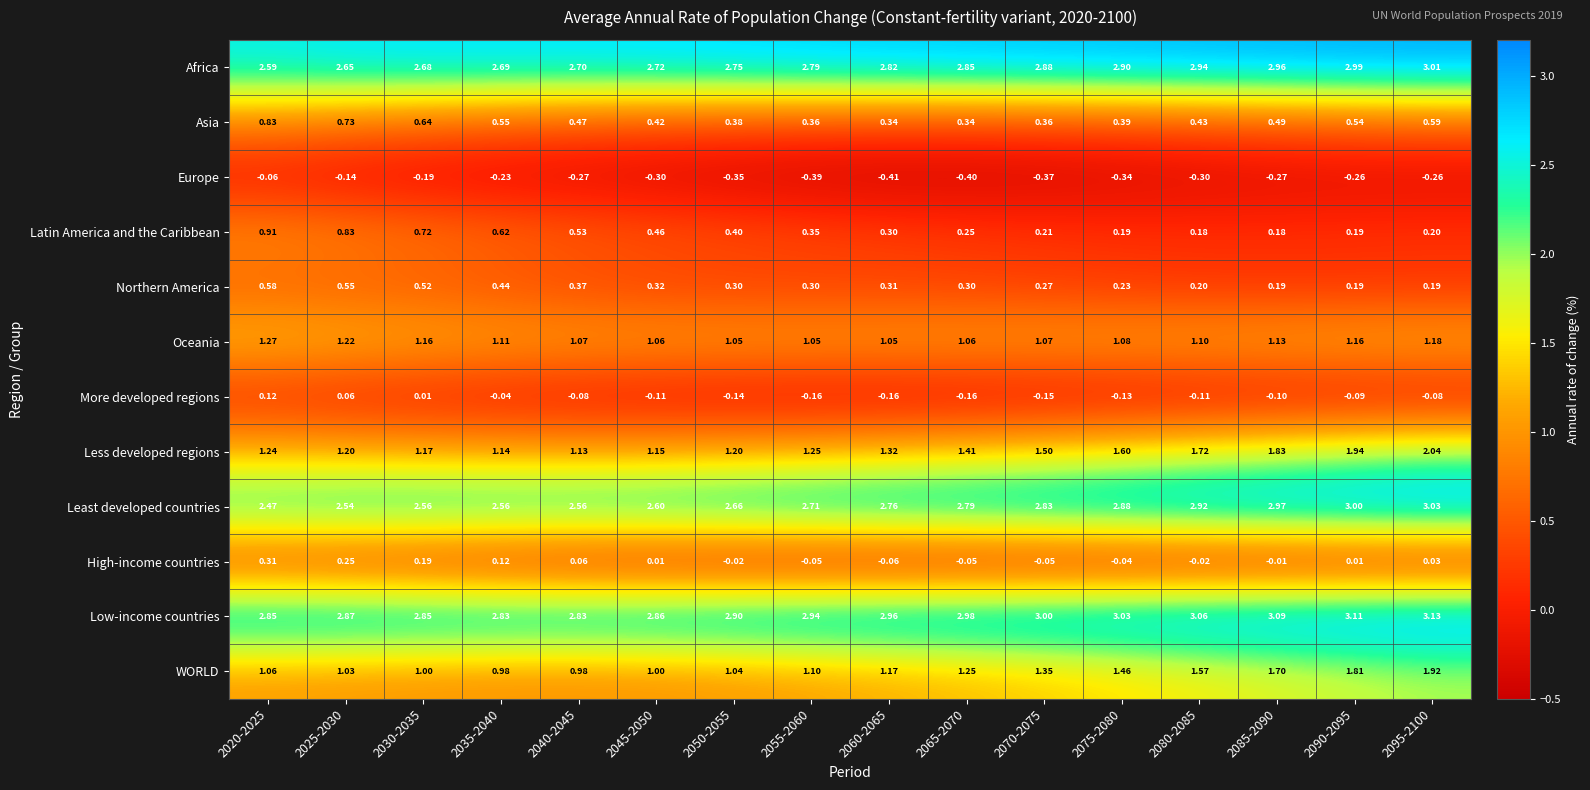

Between 2050-2055 and 2080-2085, which series saw the biggest shift?

WORLD